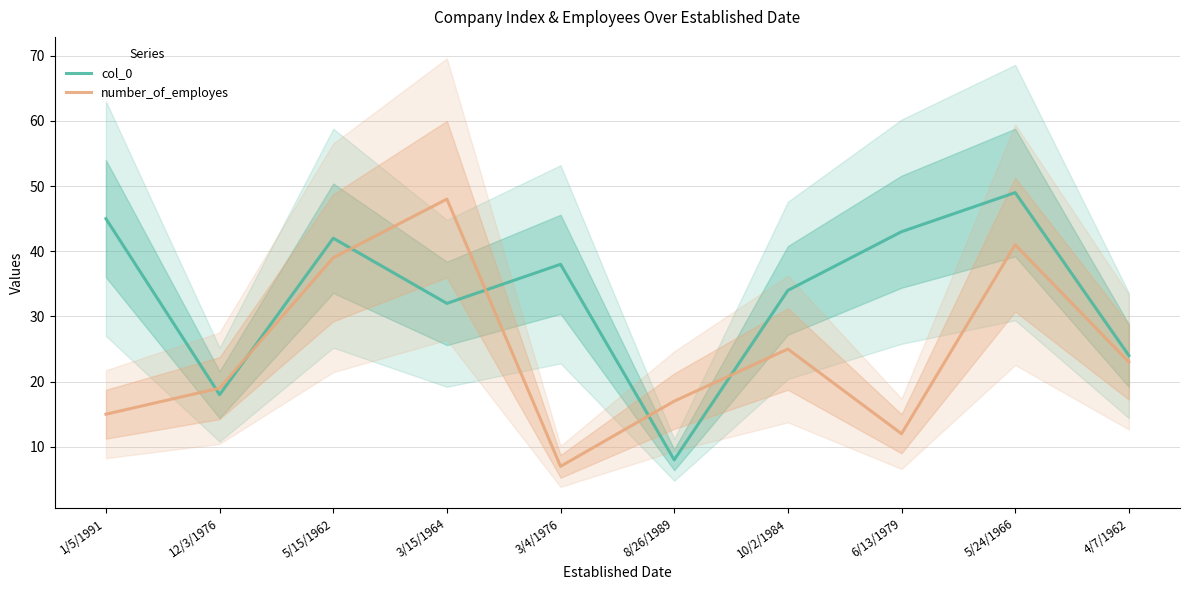

What position from the left is 3/15/1964?

4